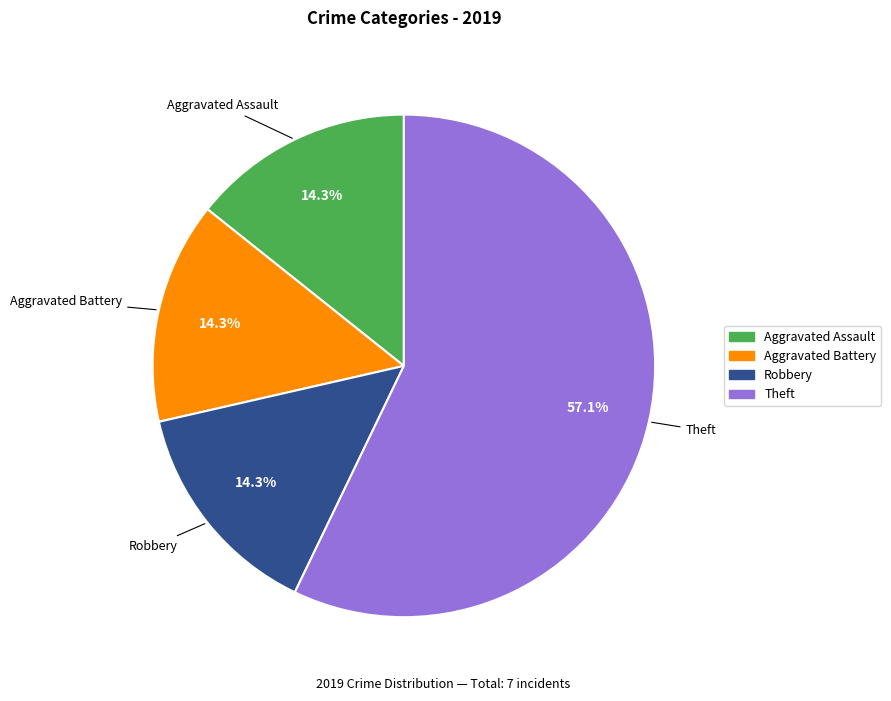

Does any single category account for the majority?

Yes